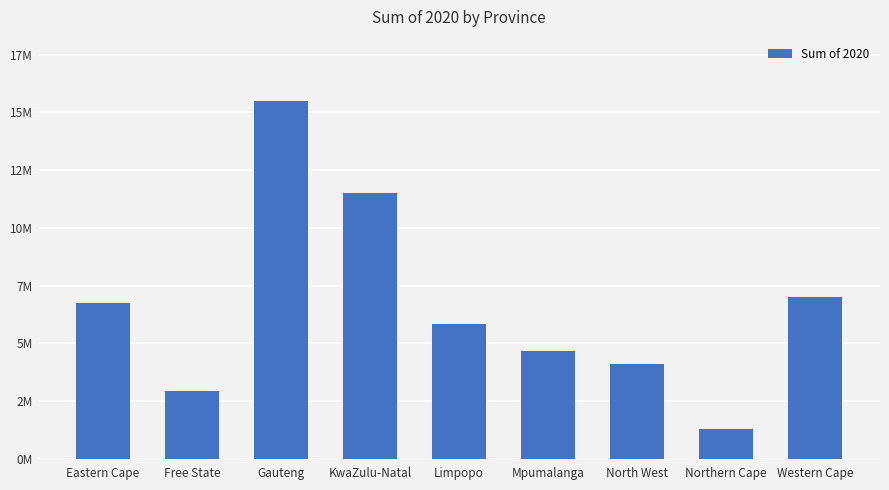

What is the maximum value shown in the chart?

15488136.7